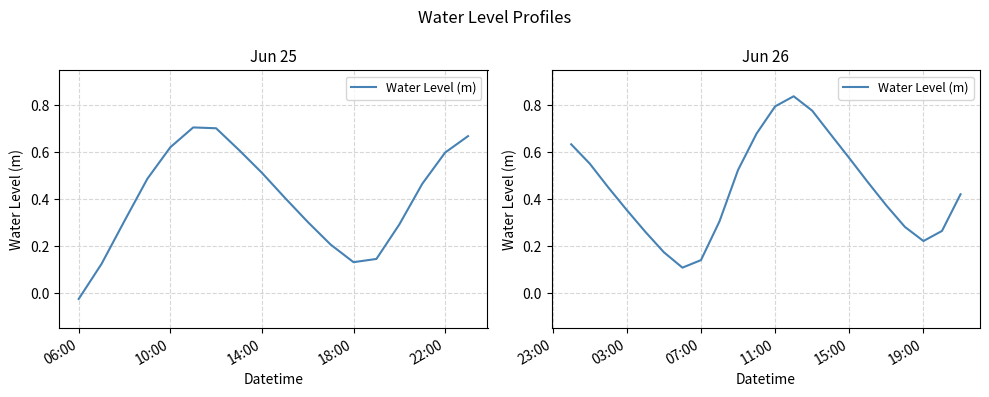

The value at 6 is 0.2. True or false?

False